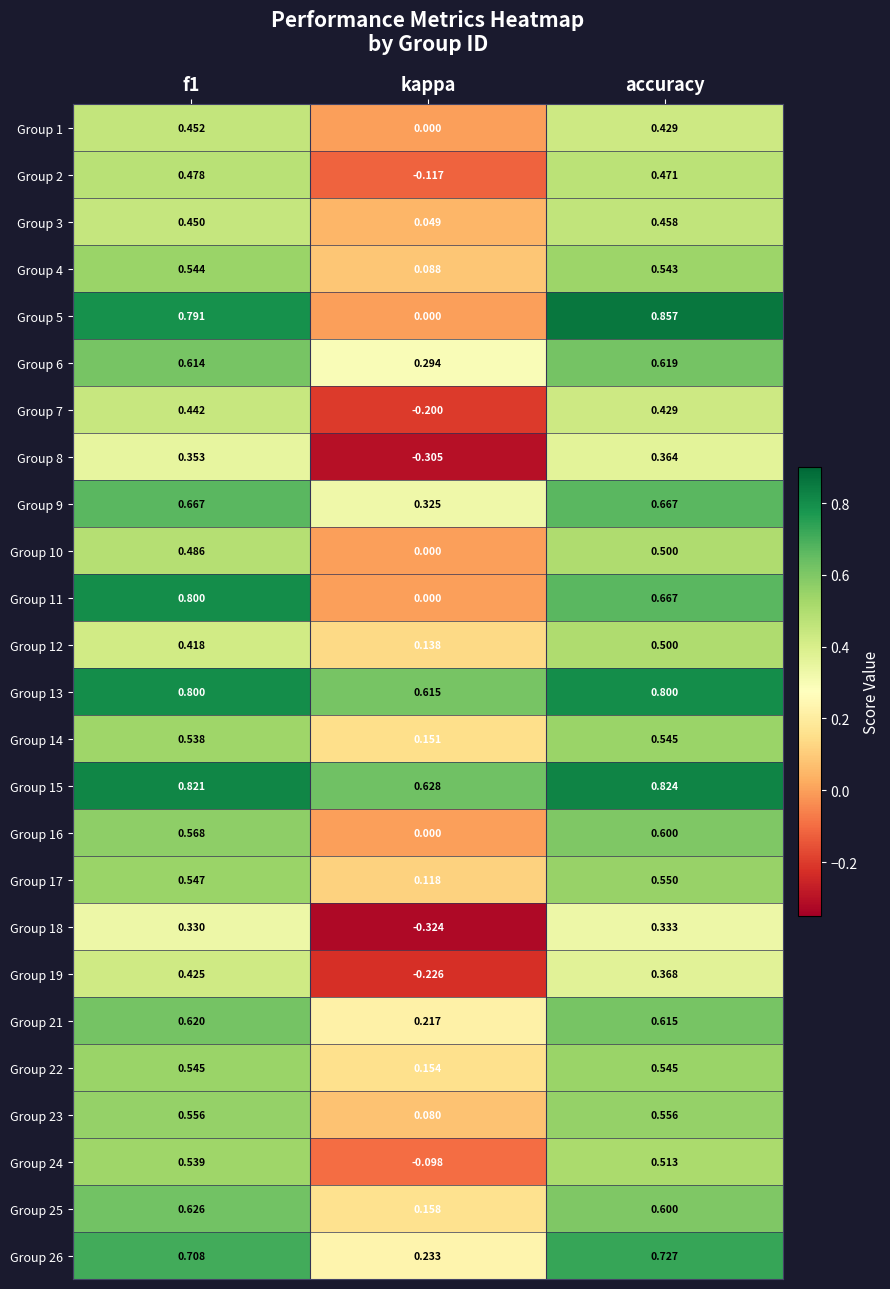

Which label corresponds to the largest value in the chart?

accuracy